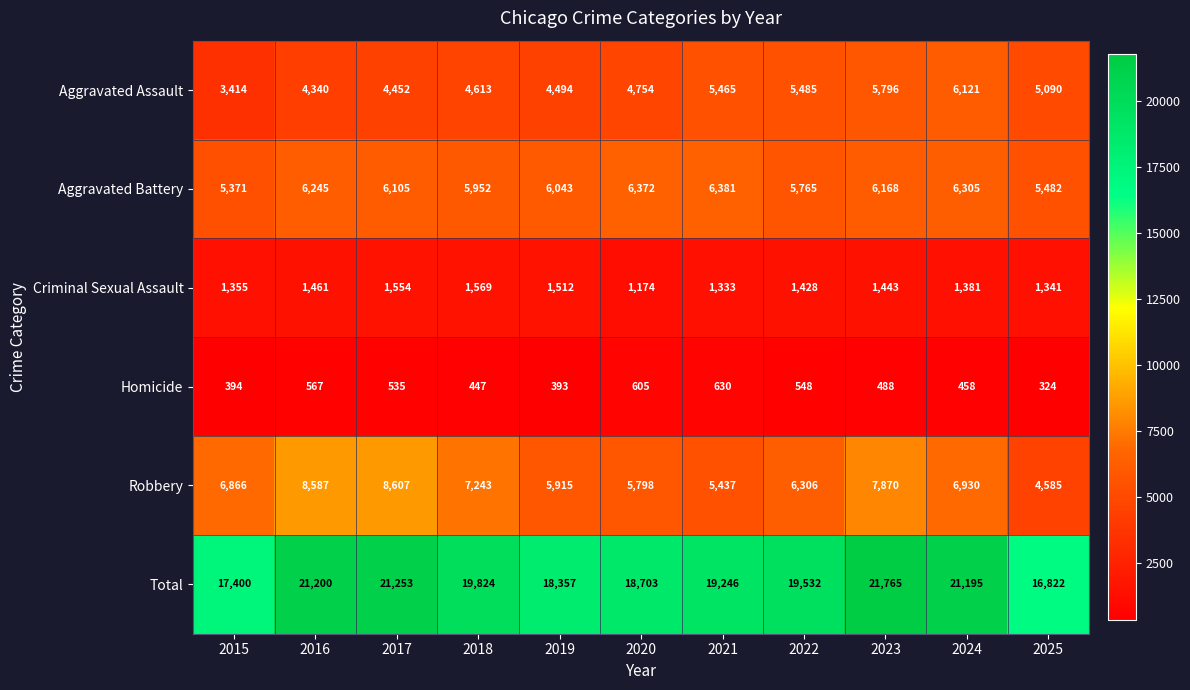

The value of Robbery at 2024 is 6930. True or false?

True